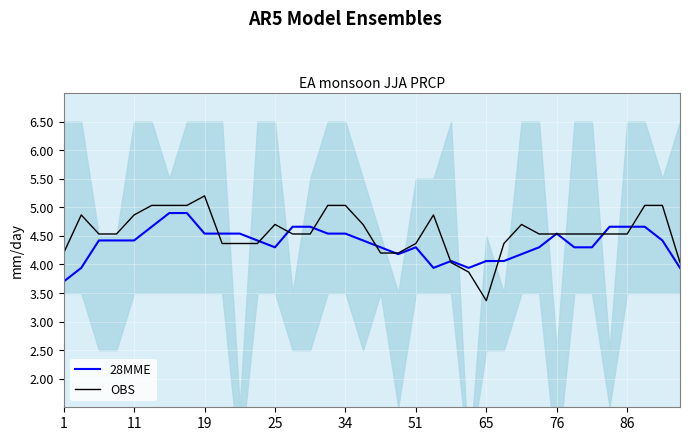

What is the approximate value of 28MME at 65?

4.1